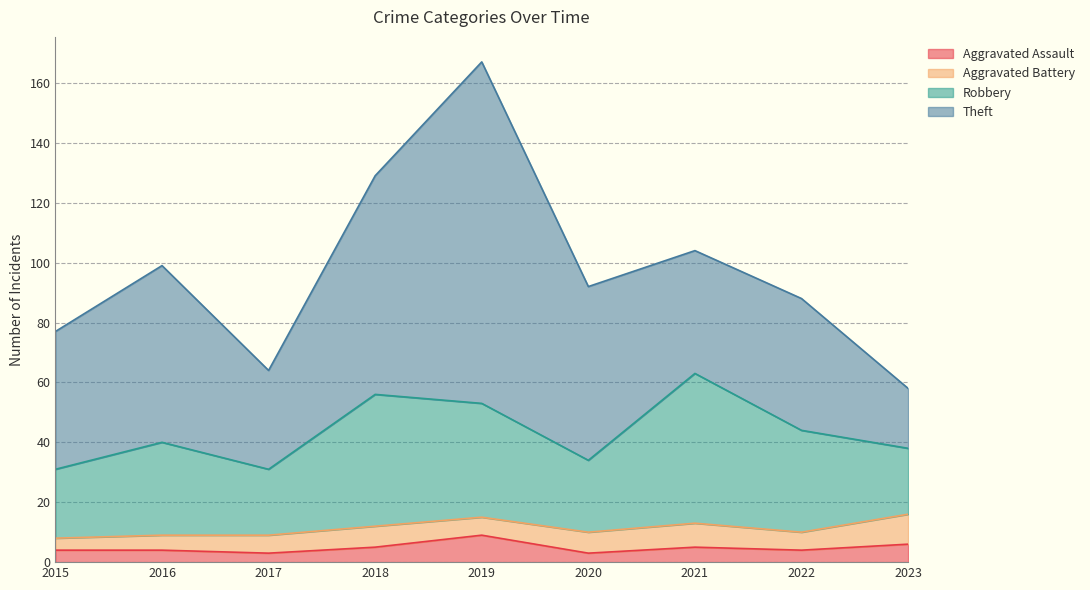

True or false: Robbery and Aggravated Assault cross at least once.

False